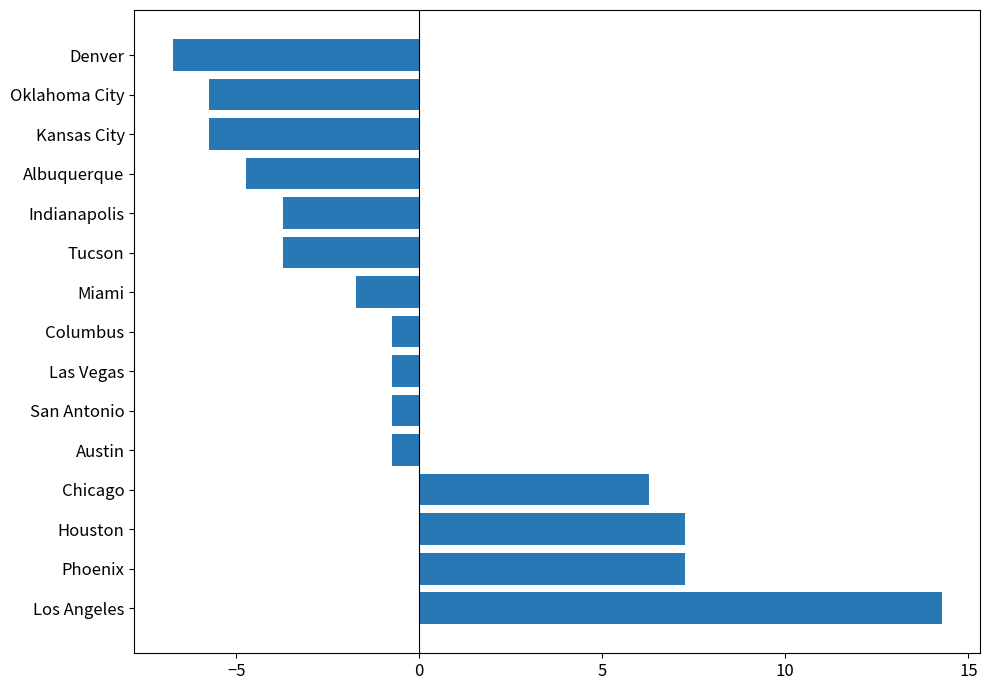

What is the smallest value displayed?

-6.7